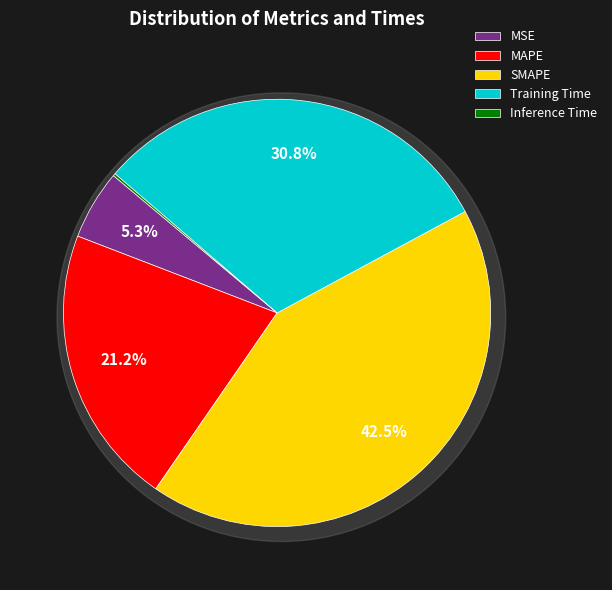

The SMAPE slice represents 52% of the pie. True or false?

False